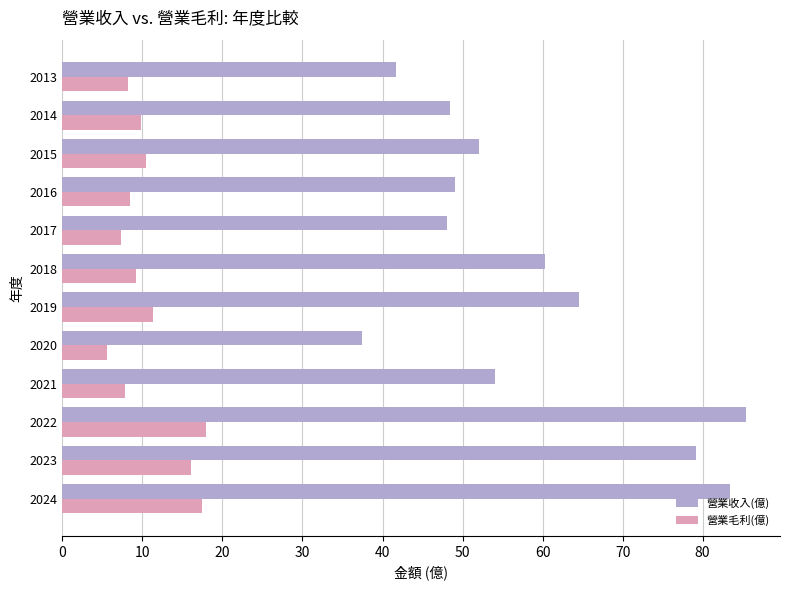

Is the value of 營業毛利(億) at 2013 greater than the value of 營業收入(億) at 2020?

No